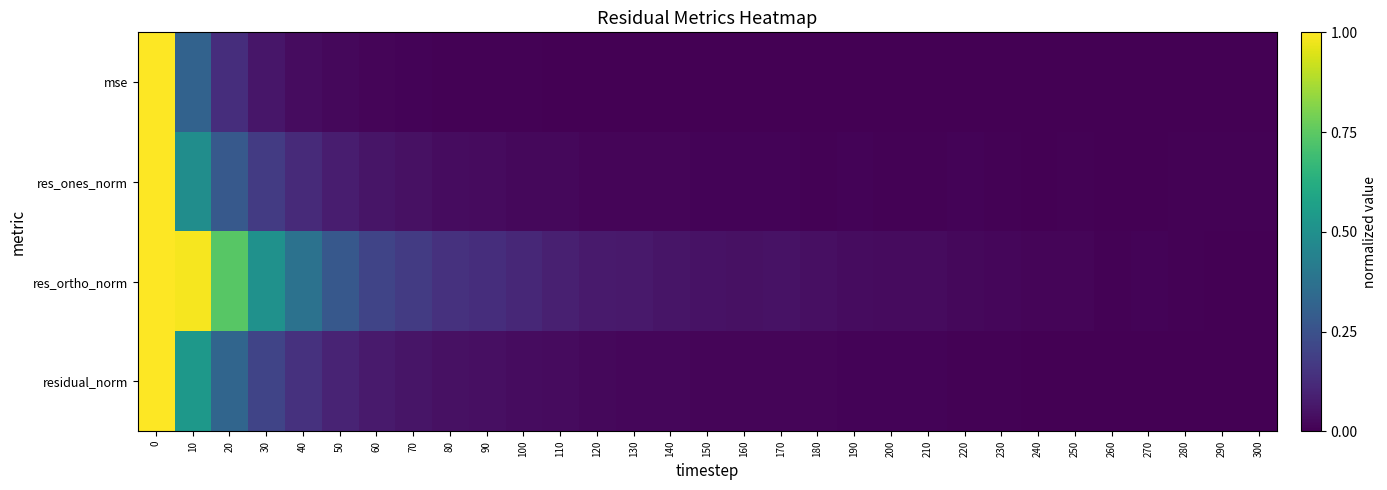

Which series has the largest range (max minus min)?

mse